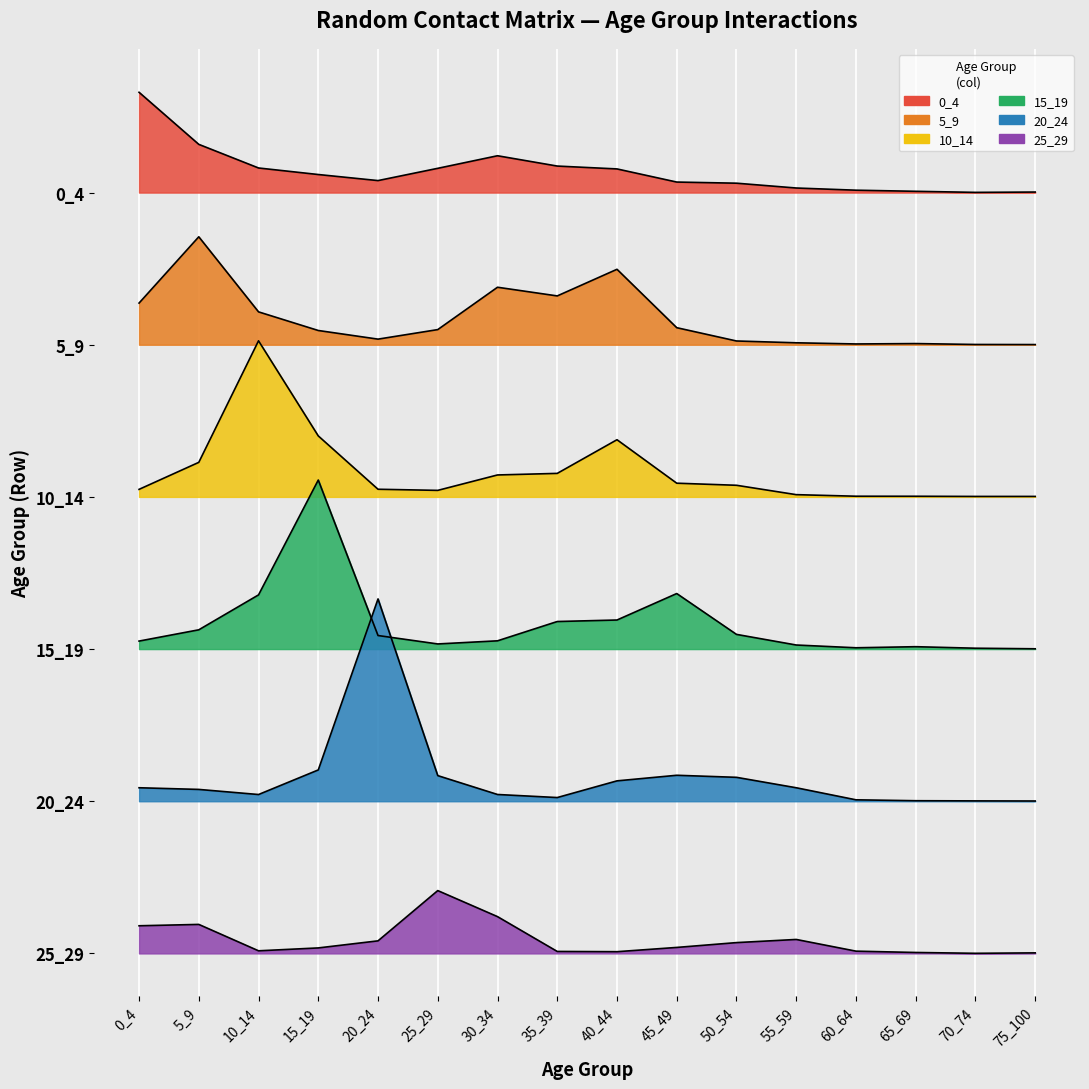

True or false: 20_24 and 0_4 cross at least once.

False